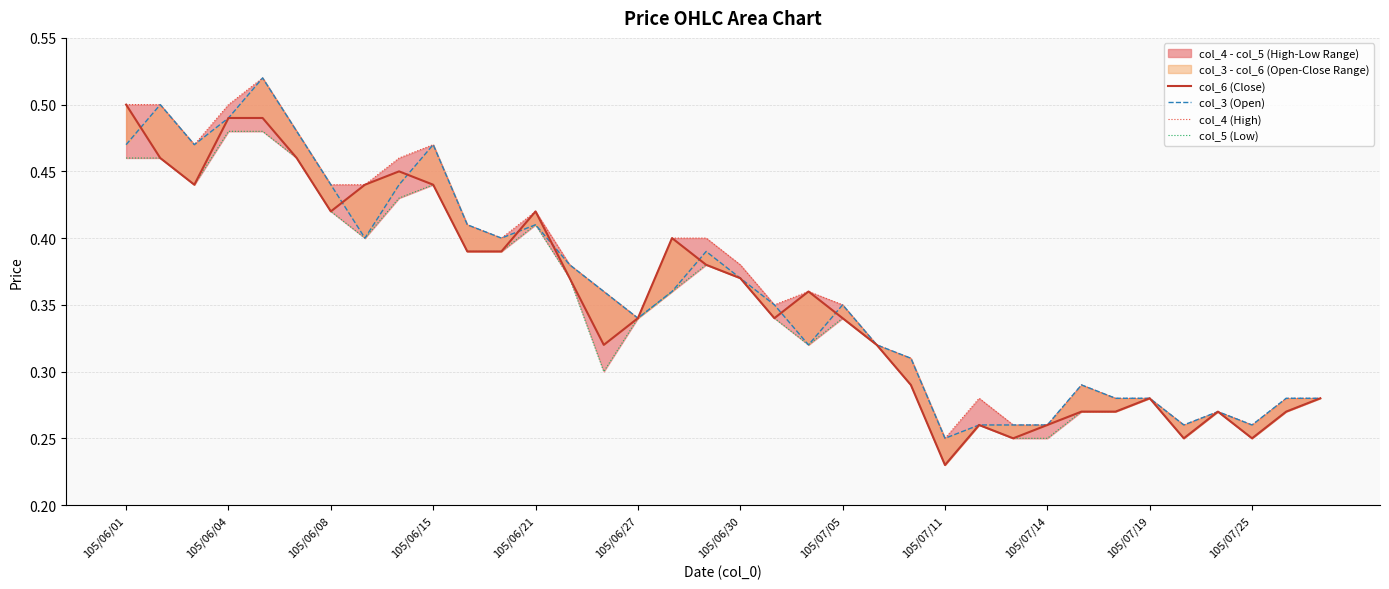

Where is col_6 (Close) nearest to the value 0?

105/07/11